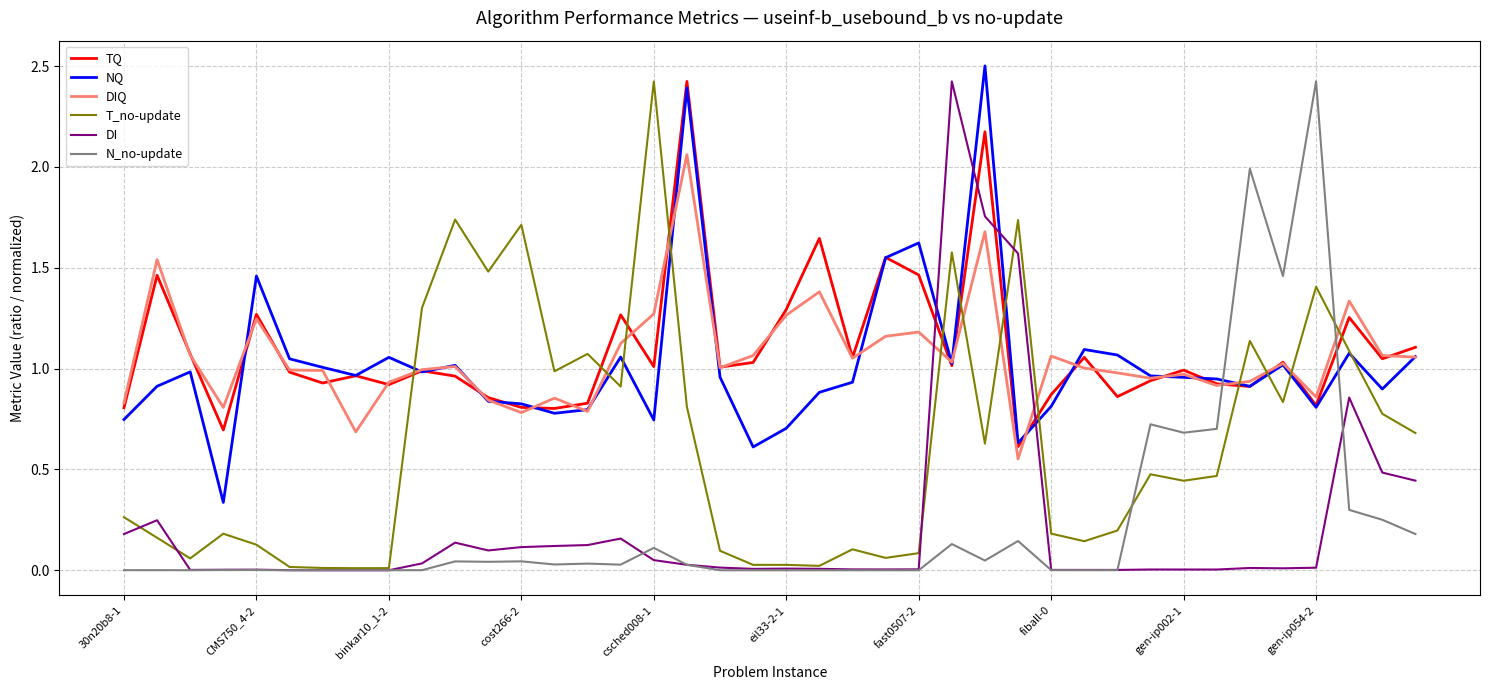

What is the maximum value shown in the chart?

2.5